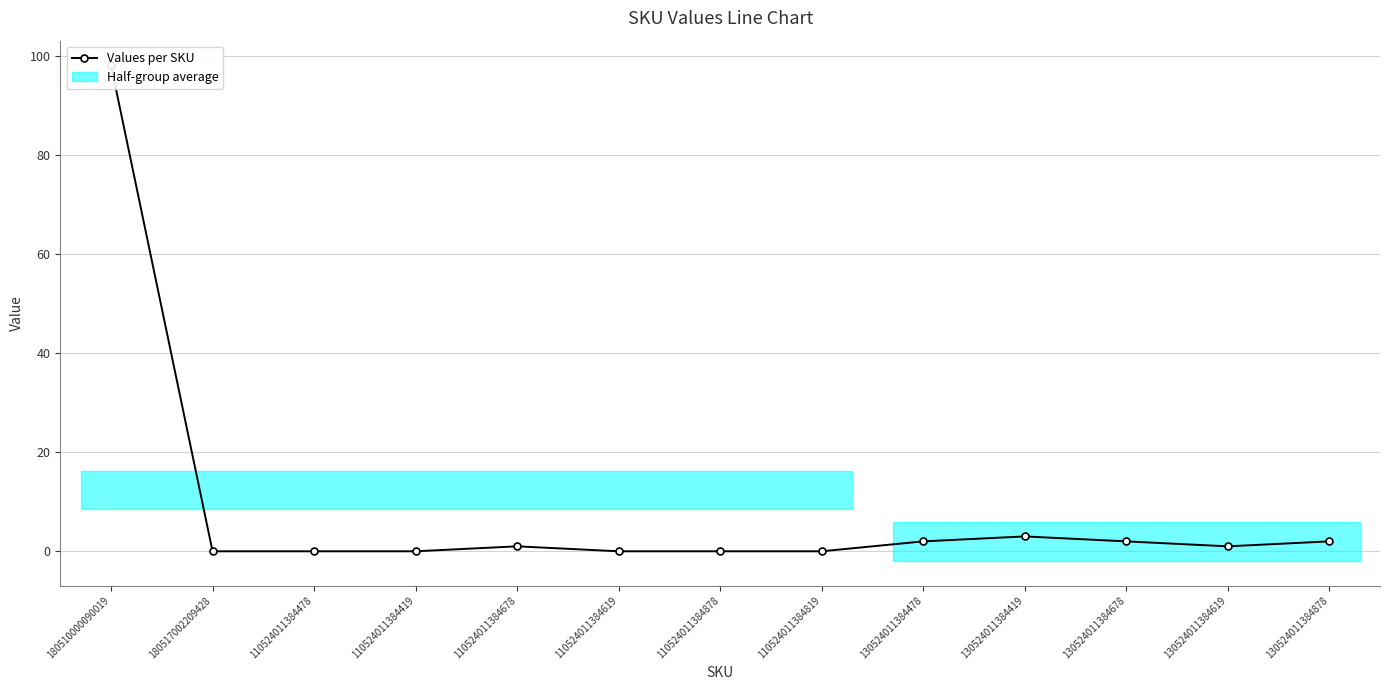

The value at 180517002209428 is 0. True or false?

True